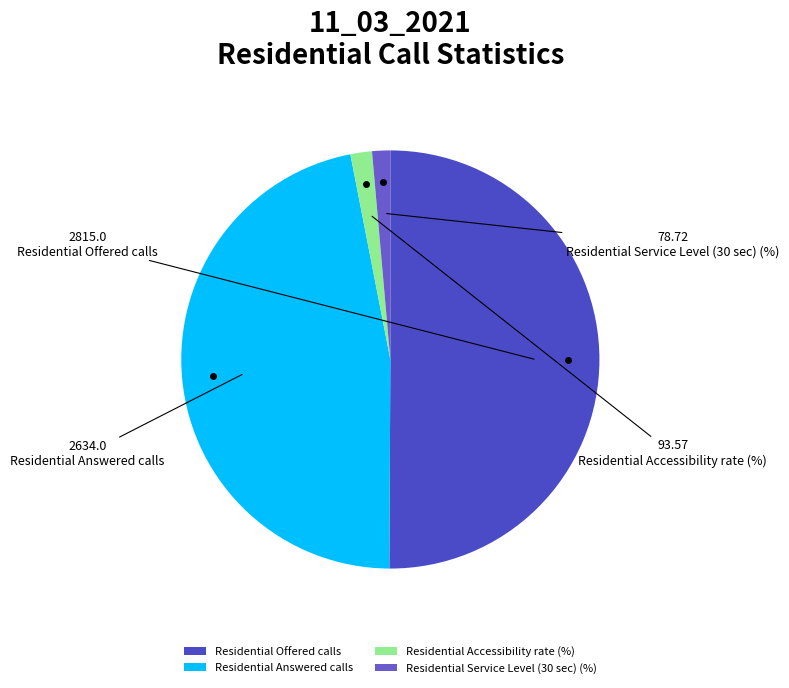

How many slices are in this pie chart?

4